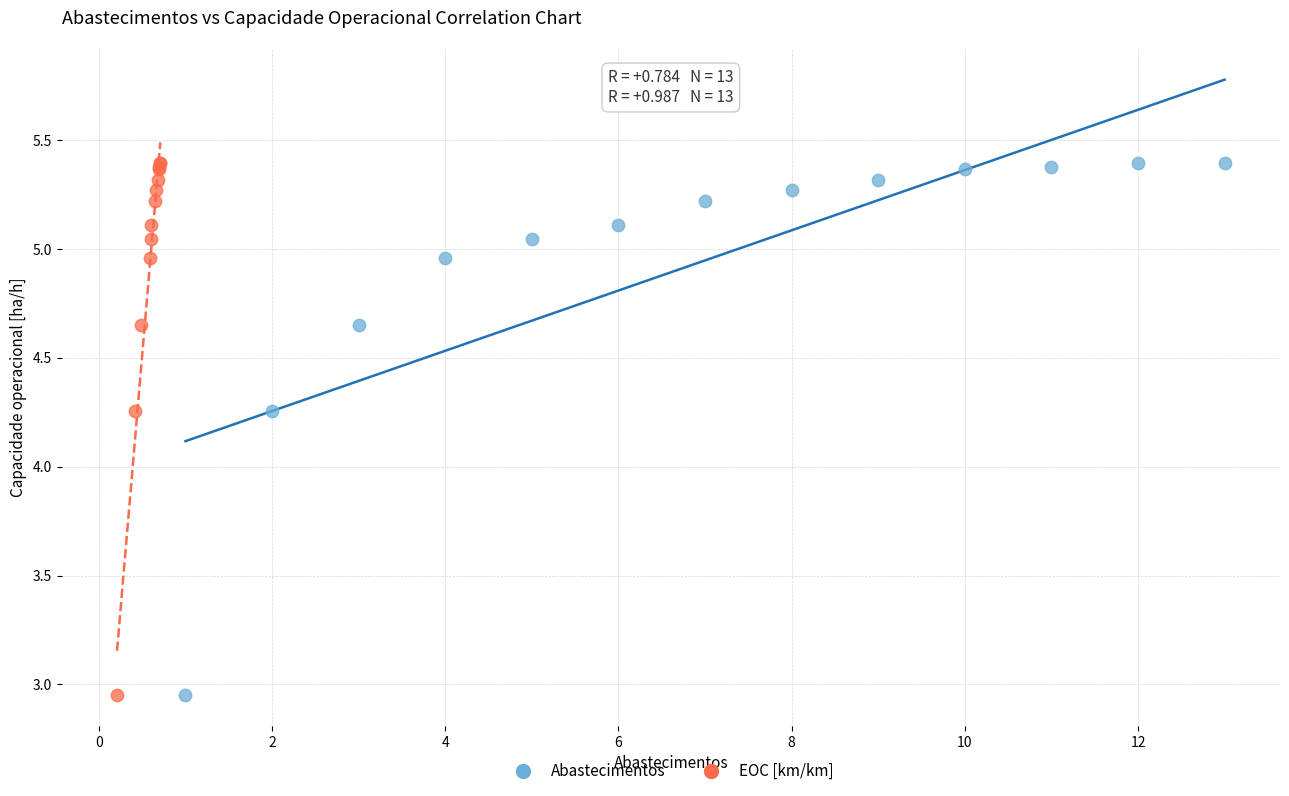

What are all the series names shown in the legend?

Abastecimentos, EOC [km/km]